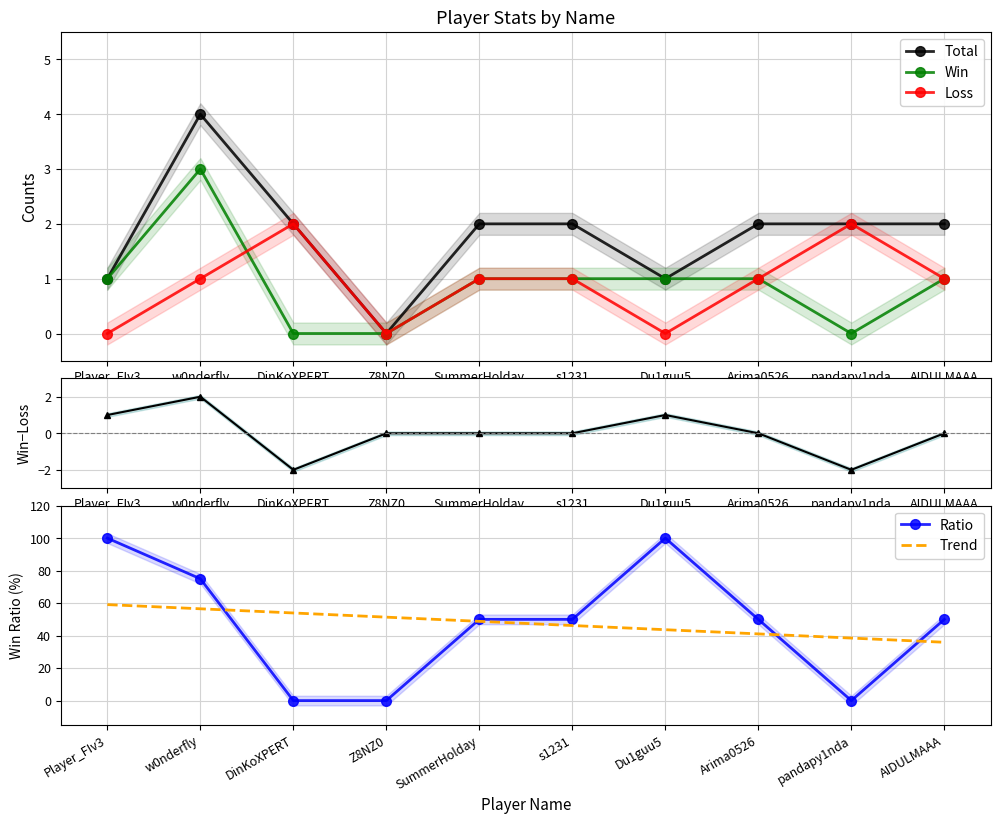

Reading left to right, list all the values displayed in this chart.

Total: 1.0	4.0	2.0	0.0	2.0	2.0	1.0	2.0	2.0	2.0
Win: 1.0	3.0	0.0	0.0	1.0	1.0	1.0	1.0	0.0	1.0
Loss: 0.0	1.0	2.0	0.0	1.0	1.0	0.0	1.0	2.0	1.0
Win−Loss: 1.0	2.0	-2.0	0.0	0.0	0.0	1.0	0.0	-2.0	0.0
Ratio: 100.0	75.0	0.0	0.0	50.0	50.0	100.0	50.0	0.0	50.0
Trend: 59.1	56.5	53.9	51.4	48.8	46.2	43.6	41.1	38.5	35.9